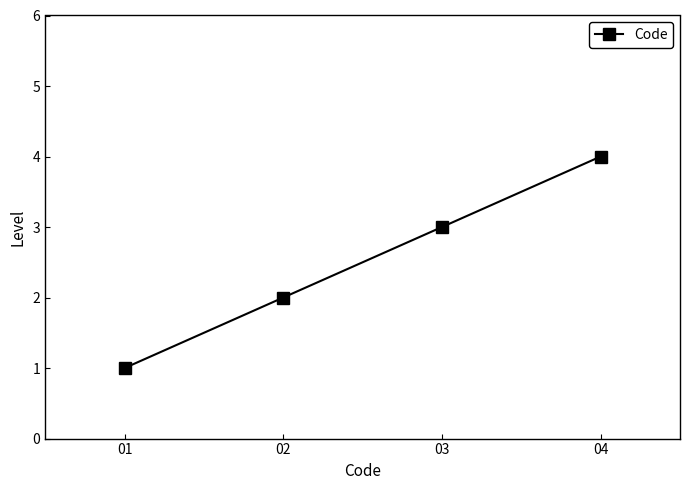

Between 03 and 04, which is larger?

04